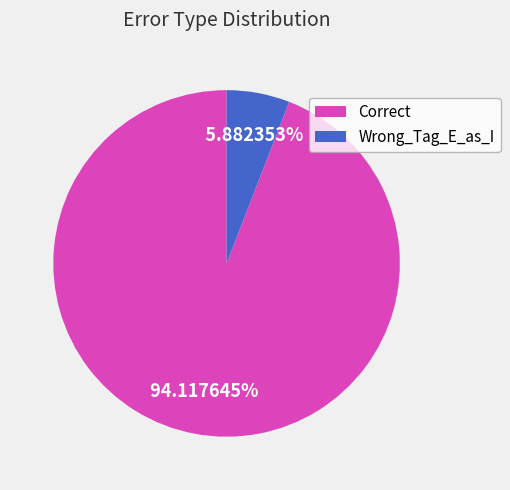

Which category has the smallest portion of the pie?

Wrong_Tag_E_as_I